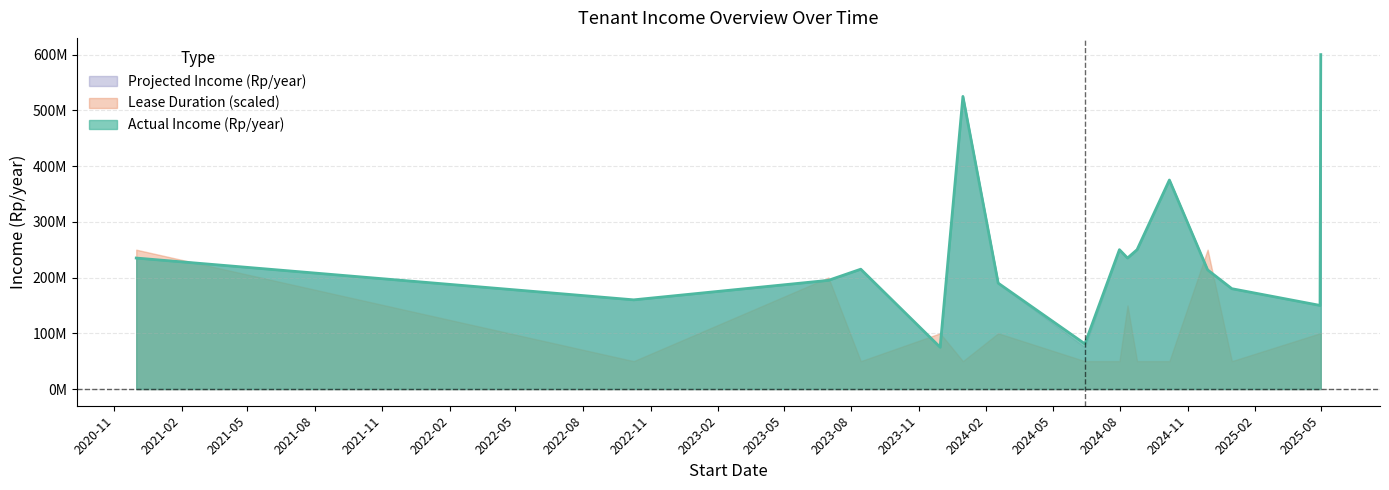

List the labels in order of Actual Income (Rp/year) value, smallest first.

2023-11-30, 2024-06-14, 2025-04-30, 2022-10-09, 2024-12-31, 2024-02-17, 2023-07-01, 2024-11-28, 2023-08-14, 2020-12-01, 2024-08-11, 2024-07-31, 2024-08-24, 2024-10-07, 2023-12-31, 2025-05-01